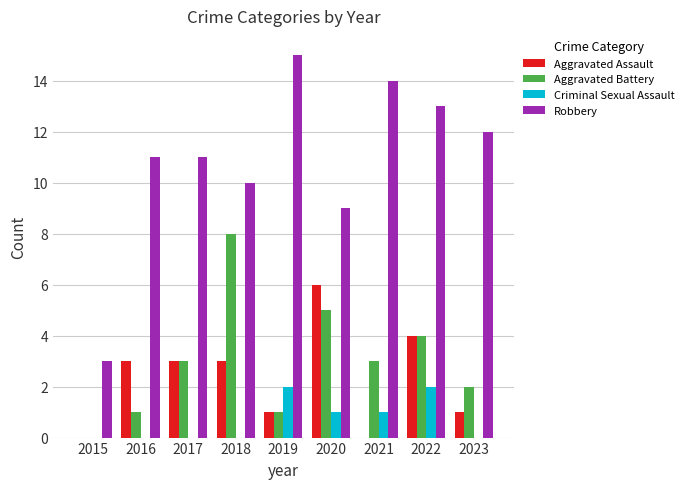

Between 2015 and 2018, which series saw the biggest shift?

Aggravated Battery